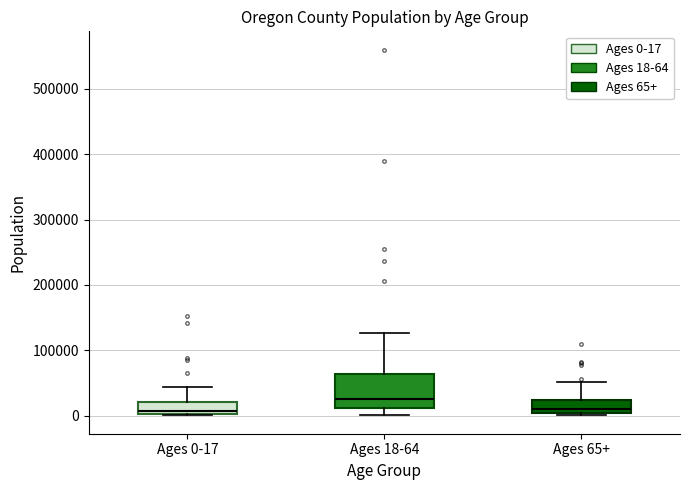

Reading left to right, transcribe this box plot: for each box, give where its median line is, the range the box spans, and where its two whiskers end, as read against the y-axis. The values are not printed on the chart, so give them approximately, as read against the axis.

Ages 0-17: median 10000, box 0 to 20000, whiskers 0 to 40000
Ages 18-64: median 20000, box 10000 to 60000, whiskers 0 to 130000
Ages 65+: median 10000, box 0 to 20000, whiskers 0 (just below the box's lower edge) to 50000